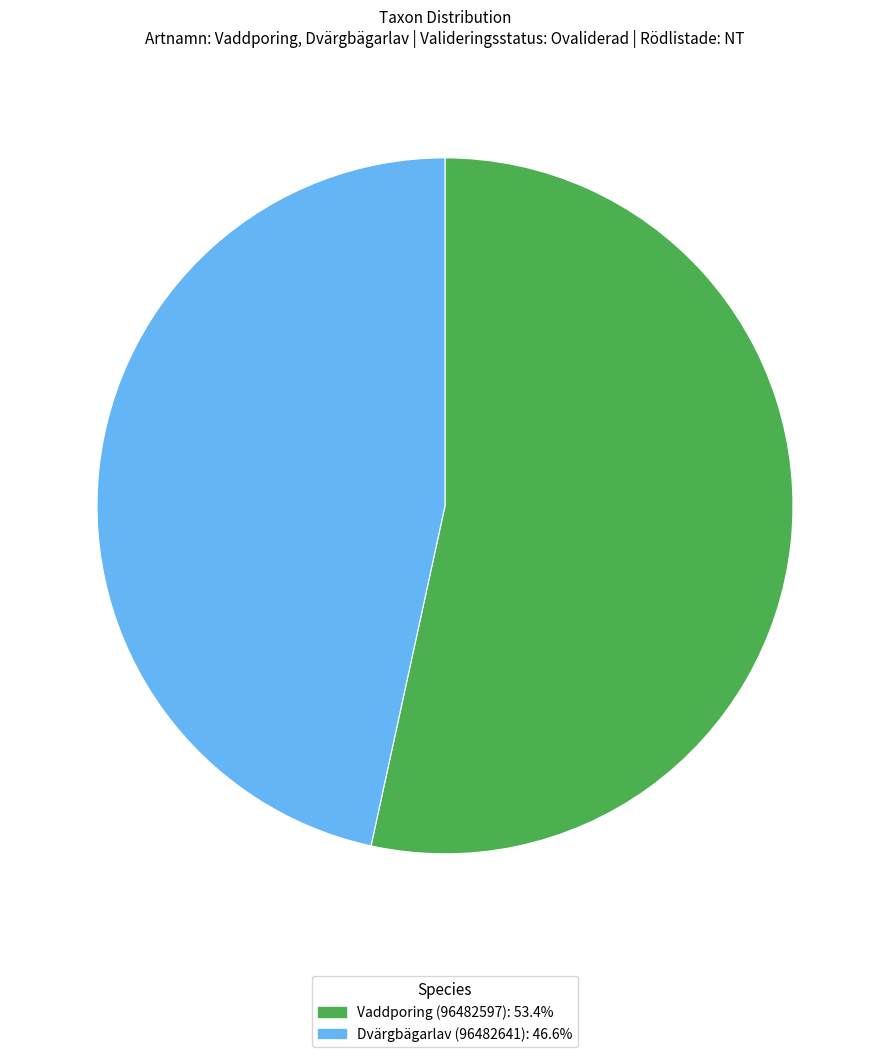

The Dvärgbägarlav (96482641) slice represents 47% of the pie. True or false?

True